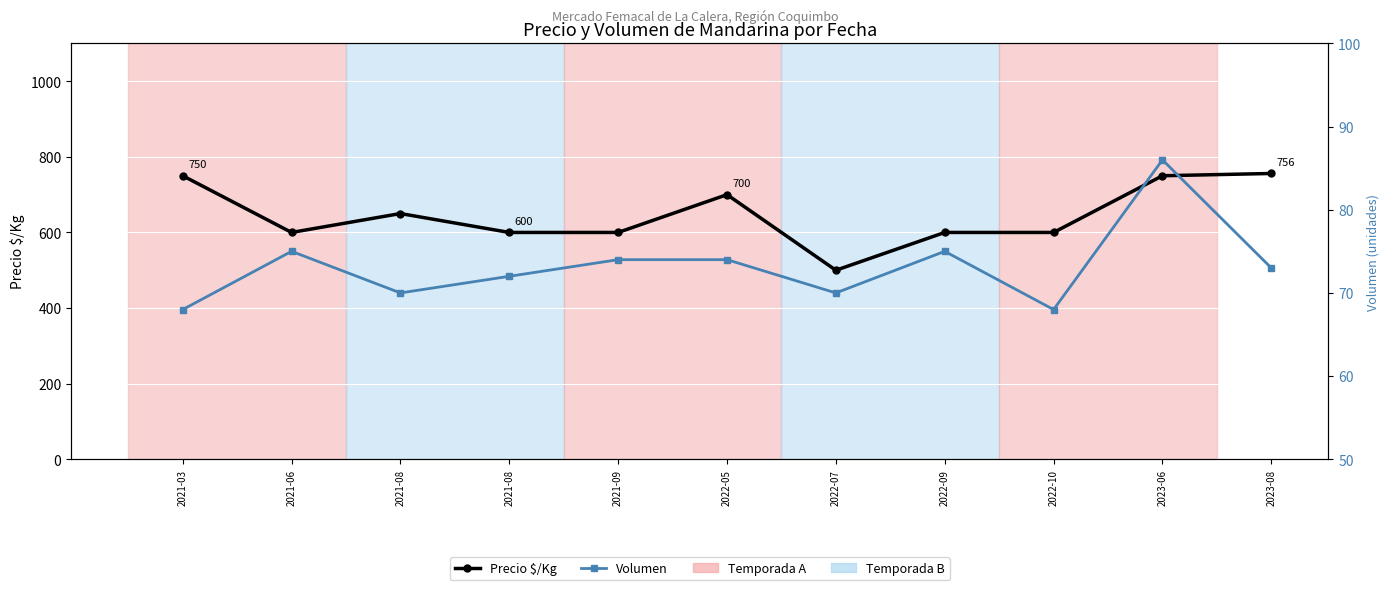

True or false: Precio $/Kg and Volumen cross at least once.

False